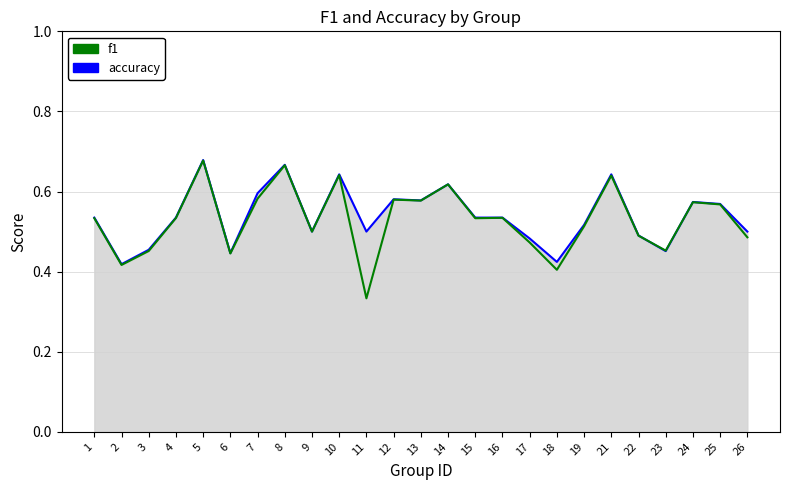

Is it true that f1 equals 0.8 at 6?

False